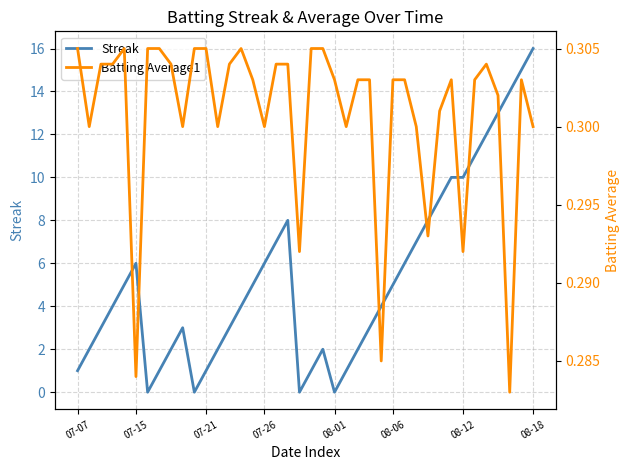

Is it true that Streak equals 8.5 at 10?

False